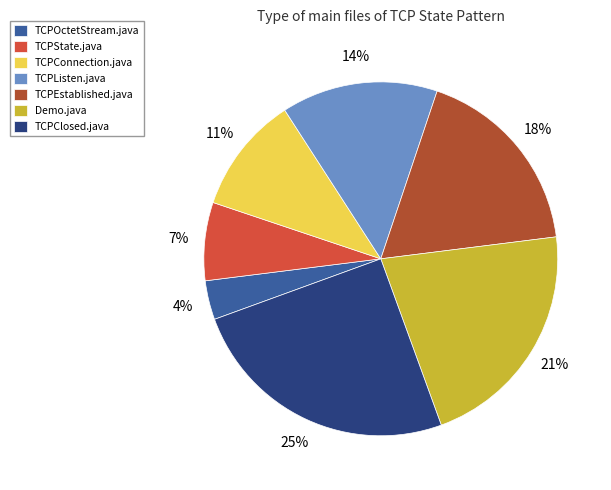

Which slice is the smallest?

TCPOctetStream.java